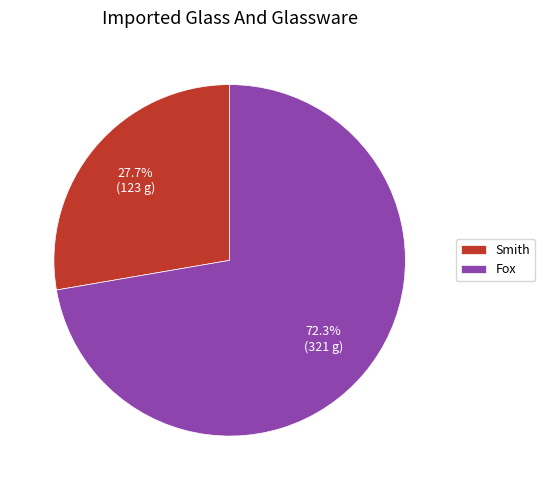

Which slice is the largest?

Fox